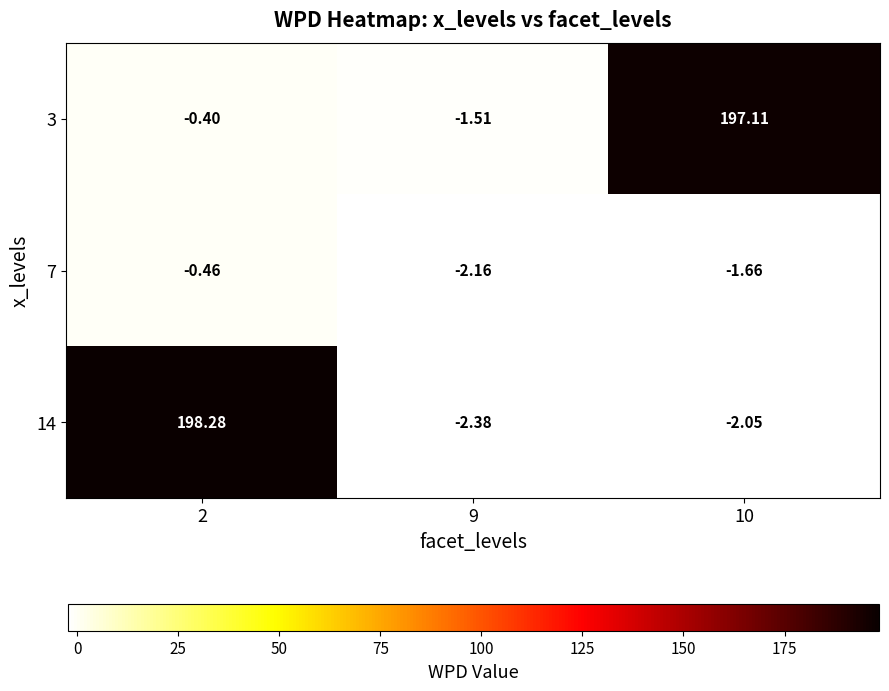

Count the number of data series in this chart.

3